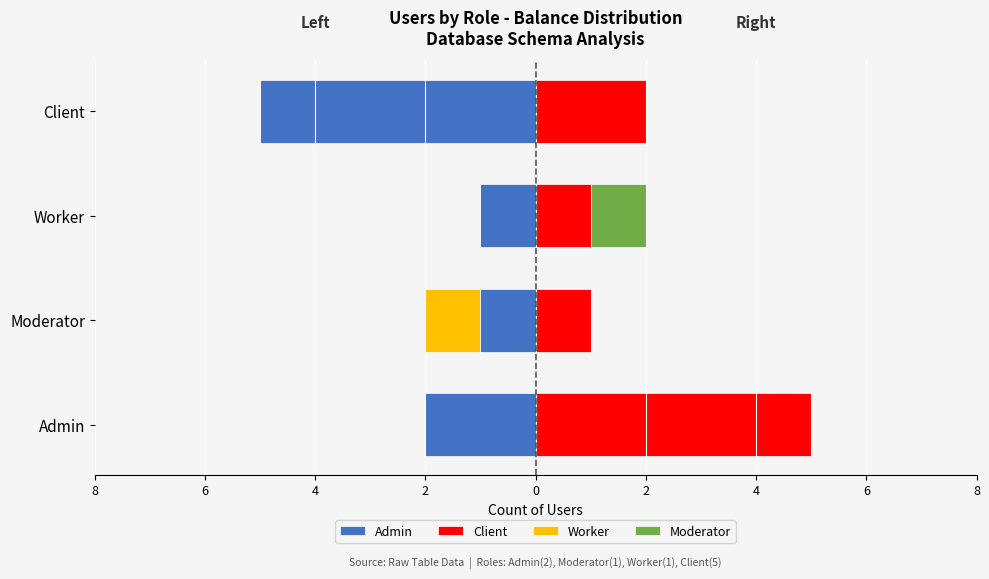

The value of Worker at Moderator is -2. True or false?

False